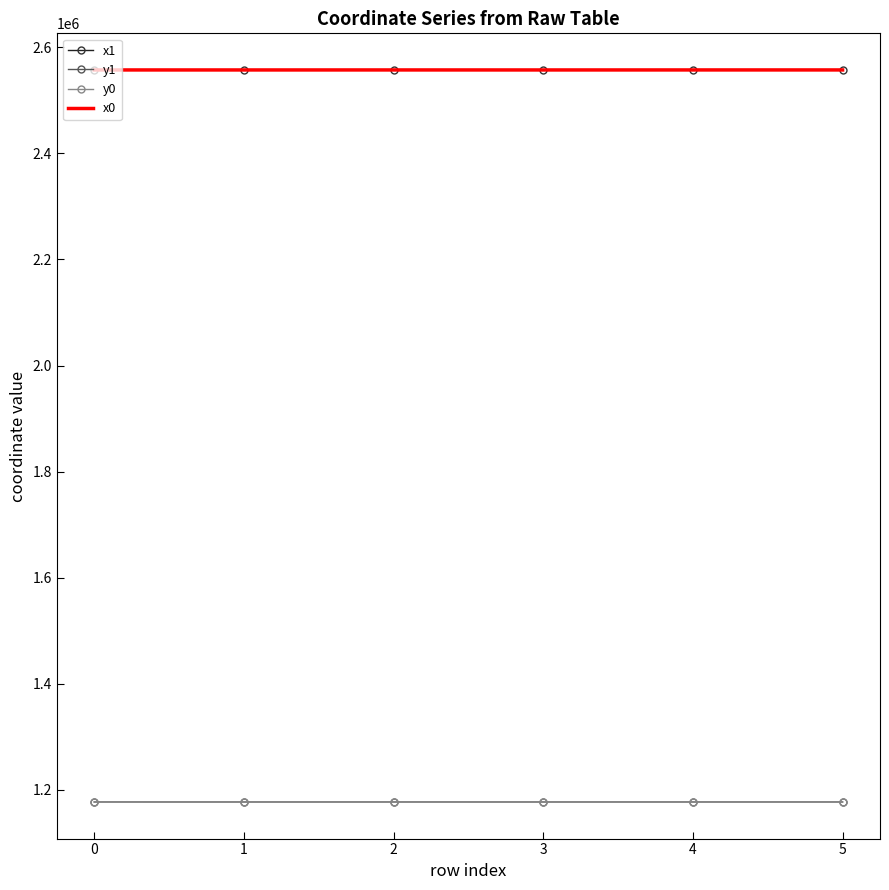

True or false: y1 and x0 cross at least once.

False